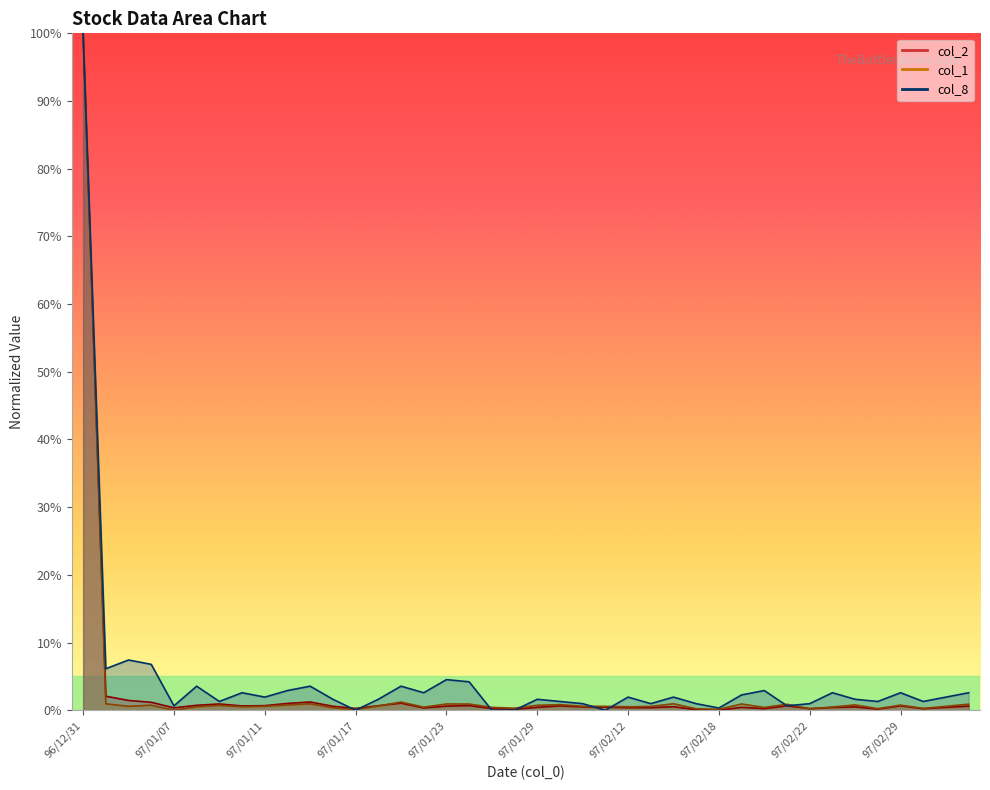

Which series changed the most between 97/01/08 and 97/01/16?

col_8